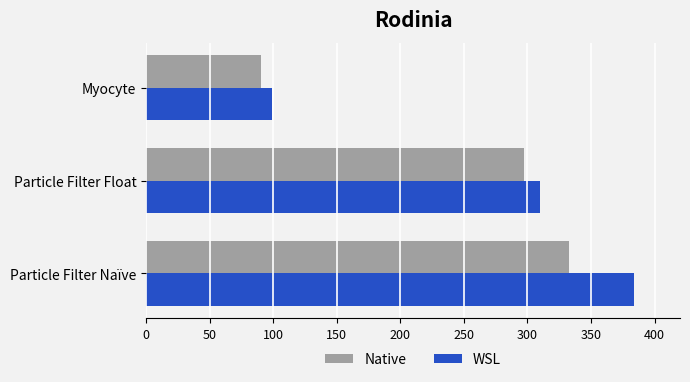

What is the sum of all WSL values?

793